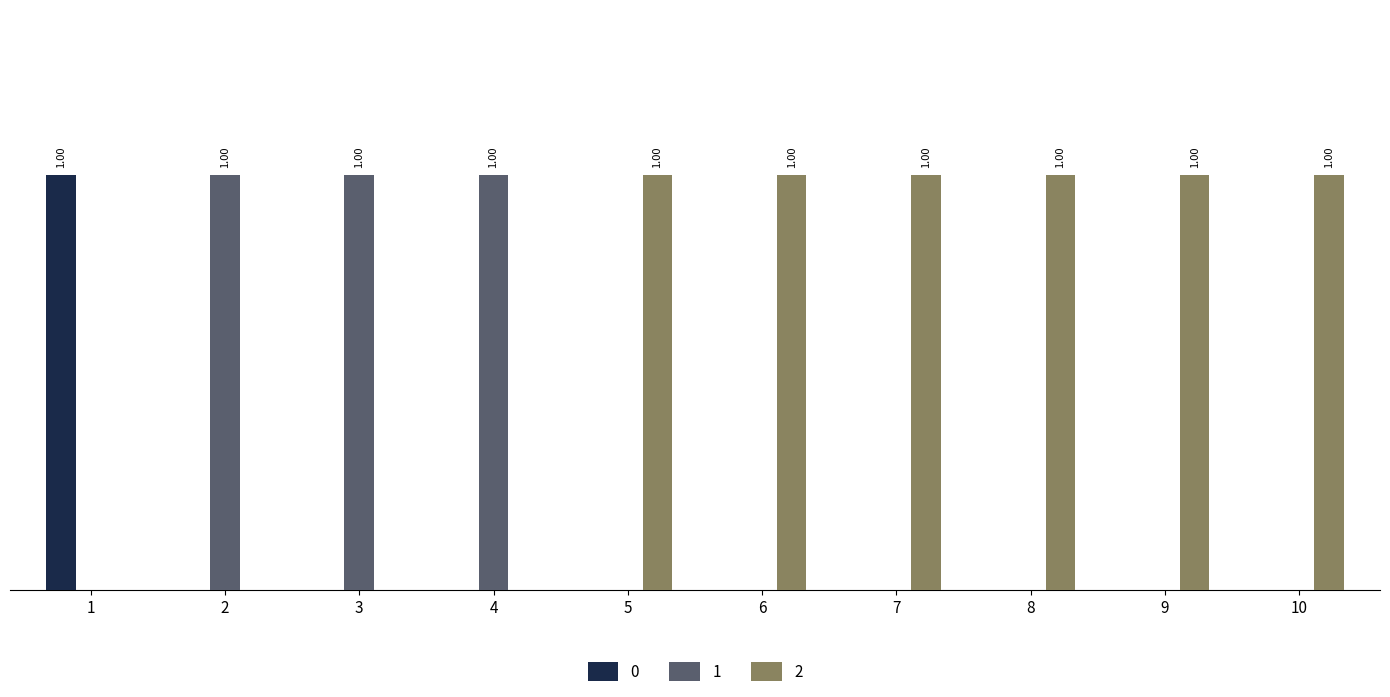

How many 0 values are between 0 and 1?

10